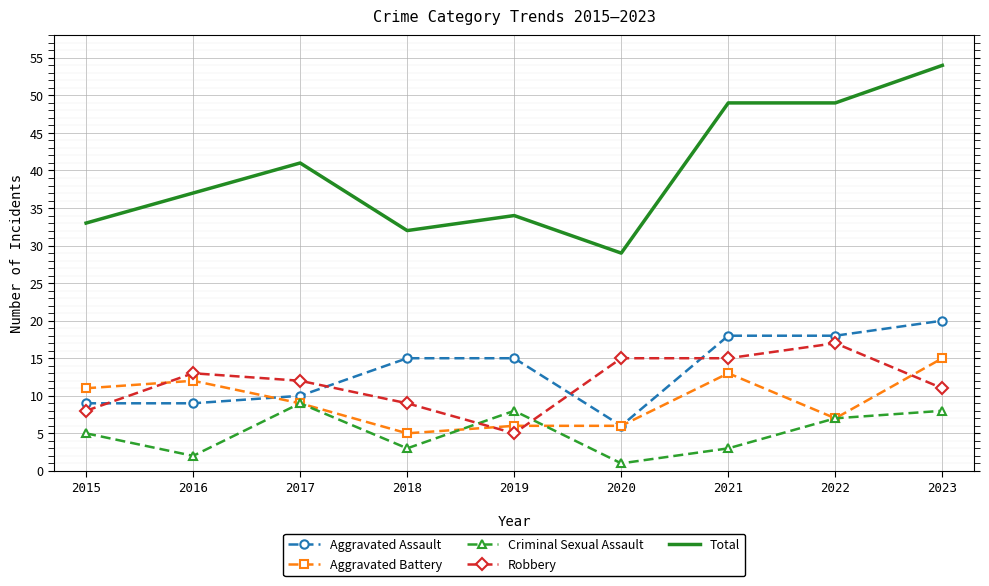

True or false: Aggravated Battery and Total cross at least once.

False